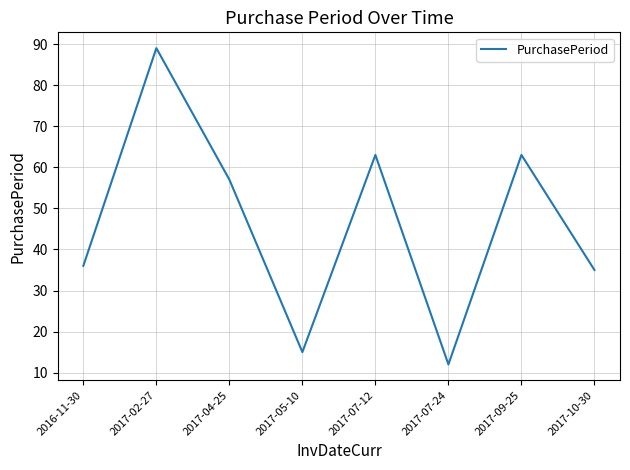

What is the change in value from 2017-02-27 to 2017-09-25?

-26